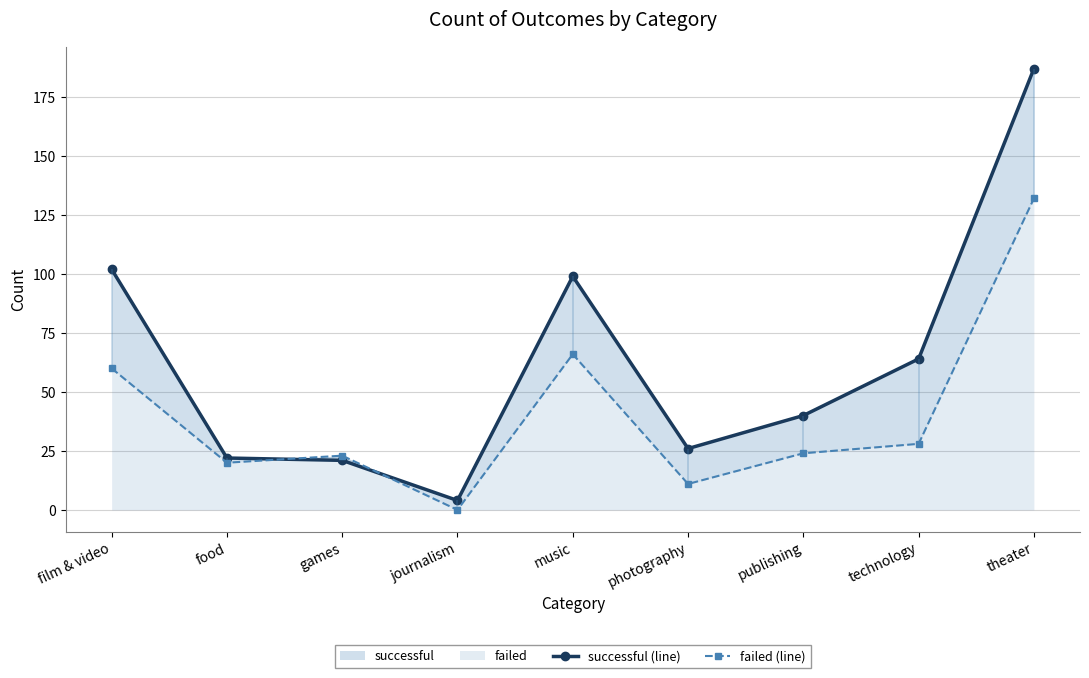

What is the sum of the successful (line) values at publishing and technology?

104